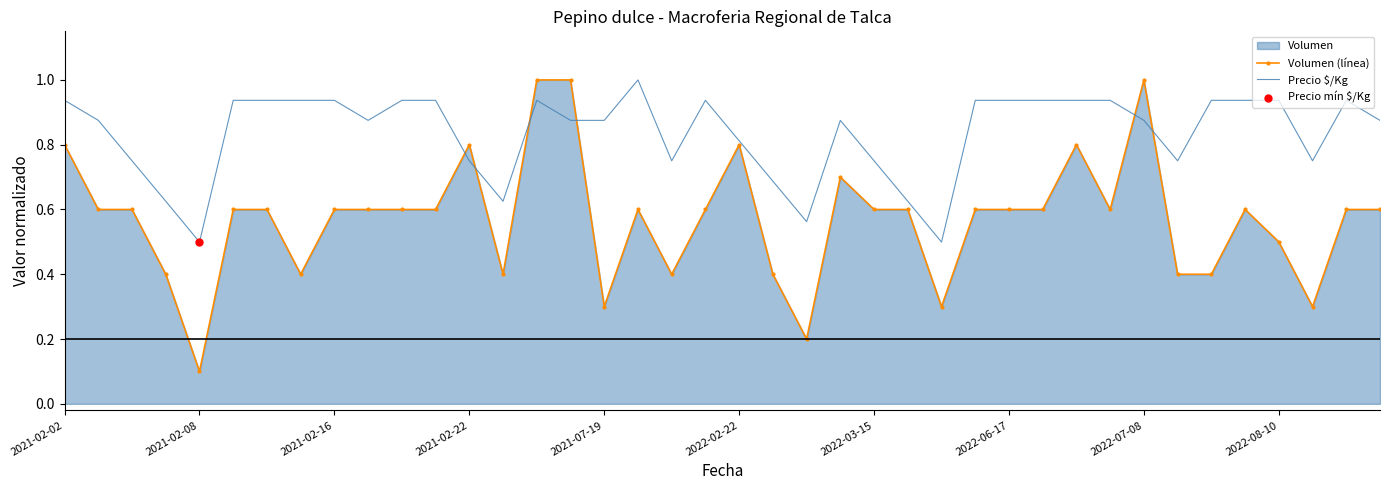

Which series has the widest spread of Y values?

Volumen (línea)